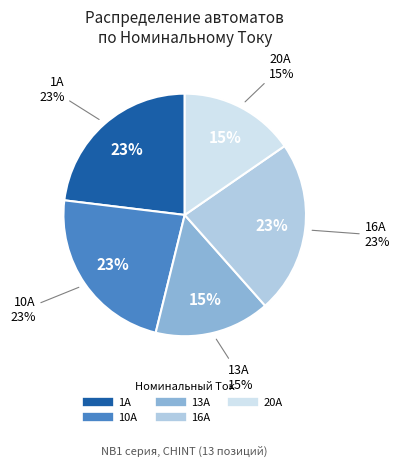

To the nearest percent, what is the average slice percentage?

20%